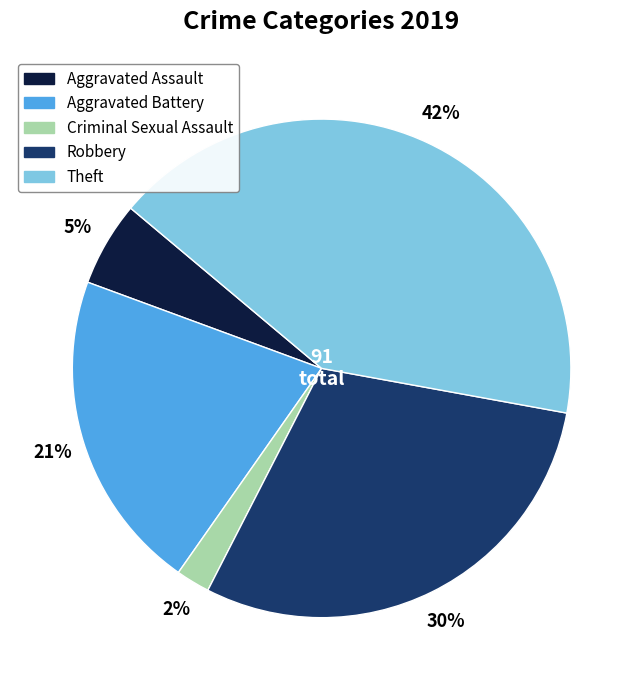

Which has a higher value, Aggravated Battery or Aggravated Assault?

Aggravated Battery